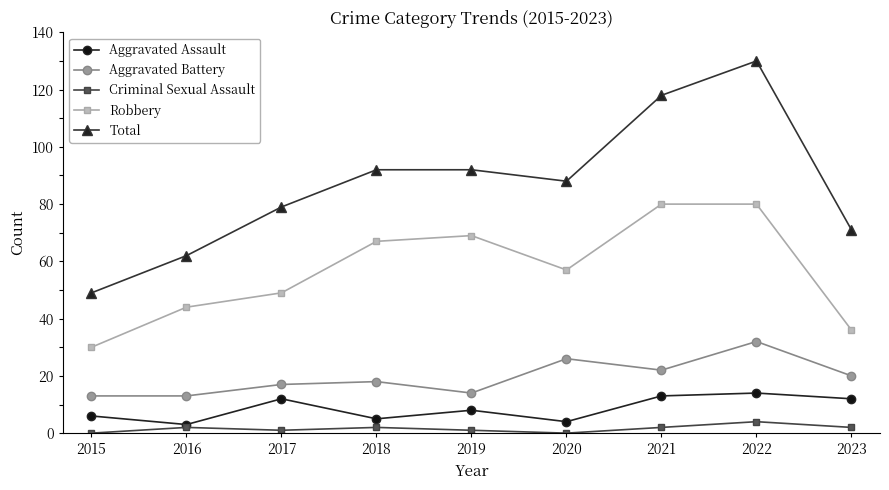

What is the spread (max minus min) of values at 2015?

49